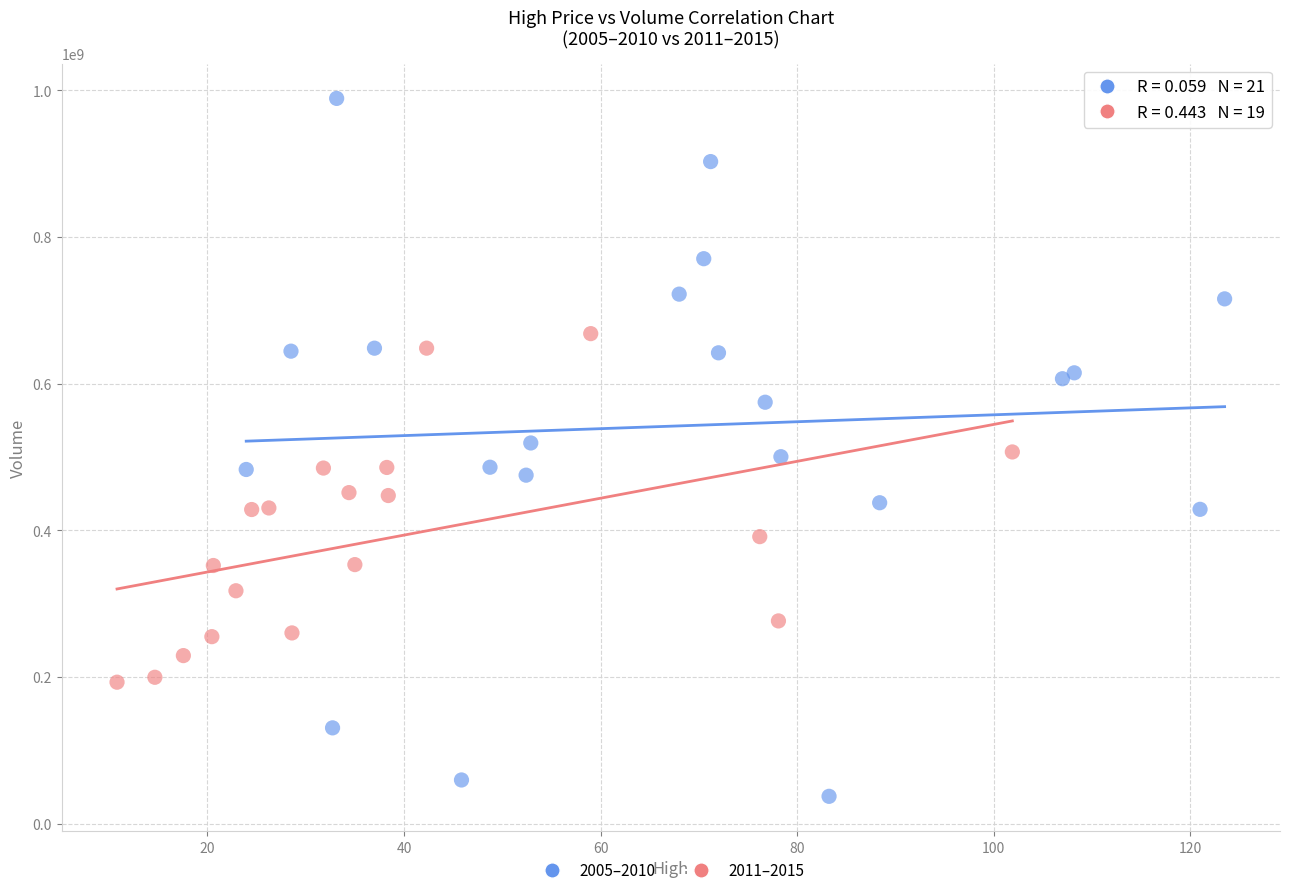

What are all the series names shown in the legend?

2005–2010, 2011–2015